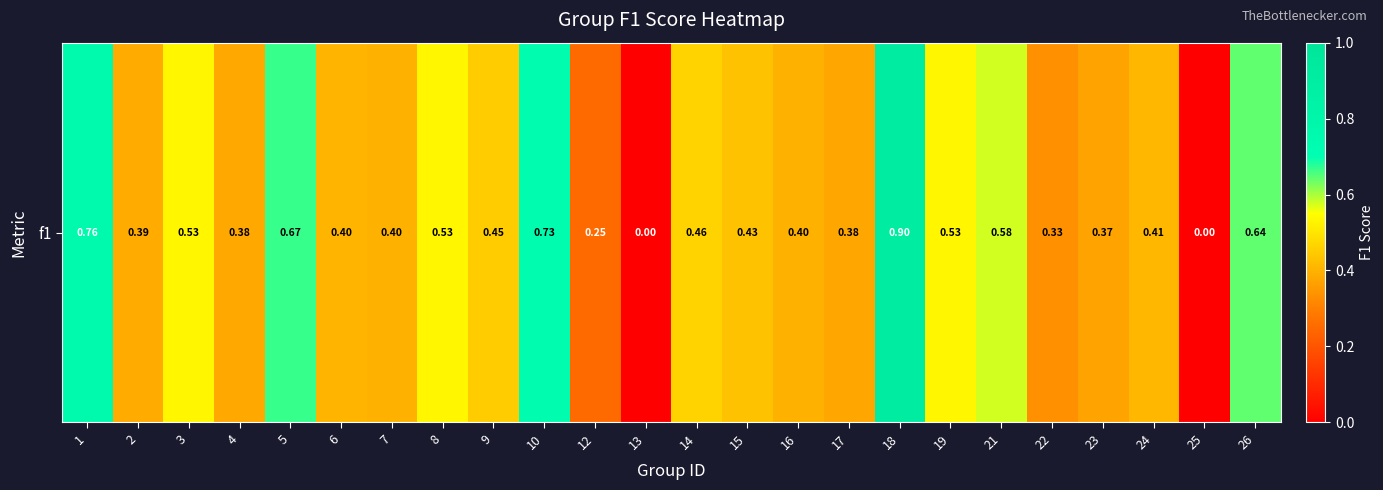

Rank the categories by value from lowest to highest.

13, 25, 12, 22, 23, 17, 4, 2, 7, 16, 6, 24, 15, 9, 14, 3, 8, 19, 21, 26, 5, 10, 1, 18